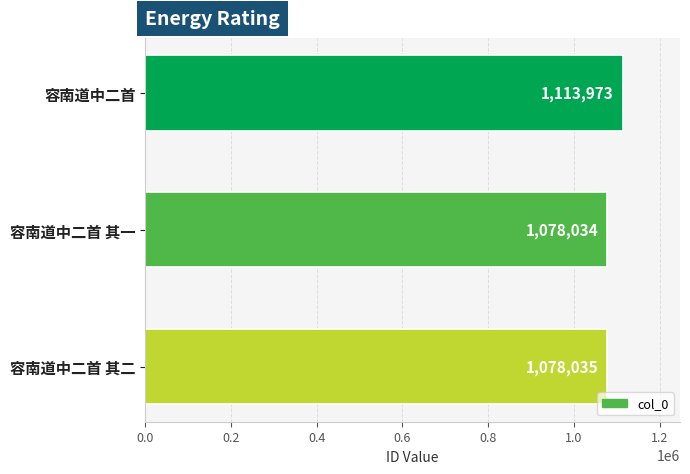

How many bars are there in total?

3